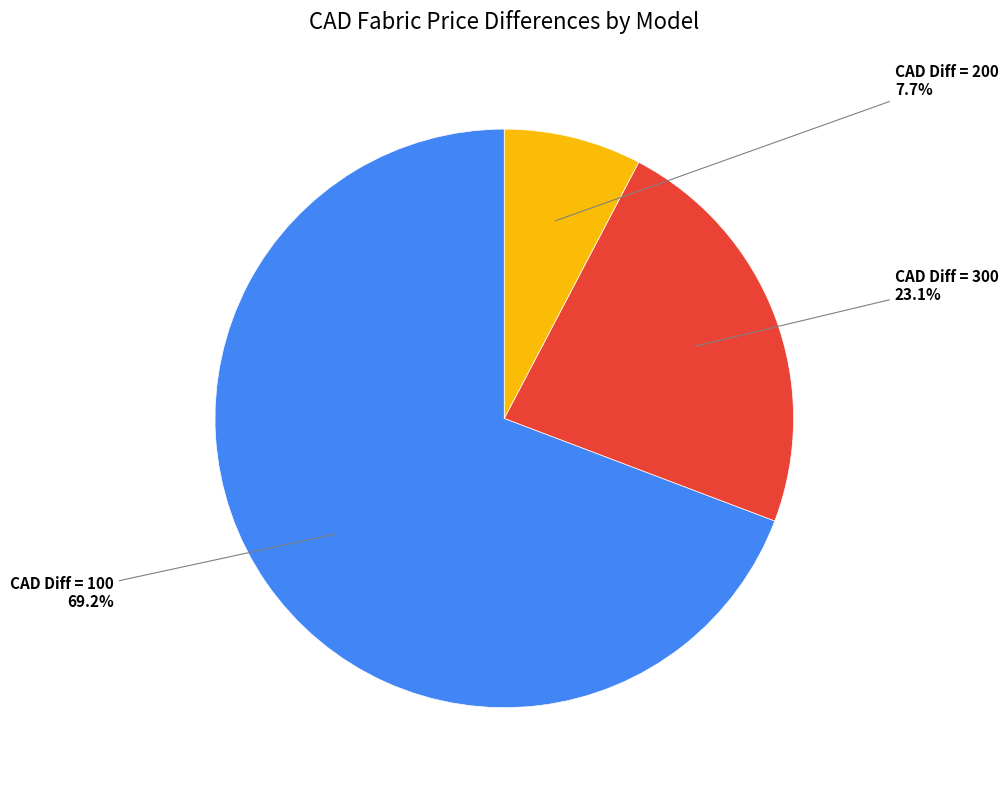

Does any single category account for the majority?

Yes